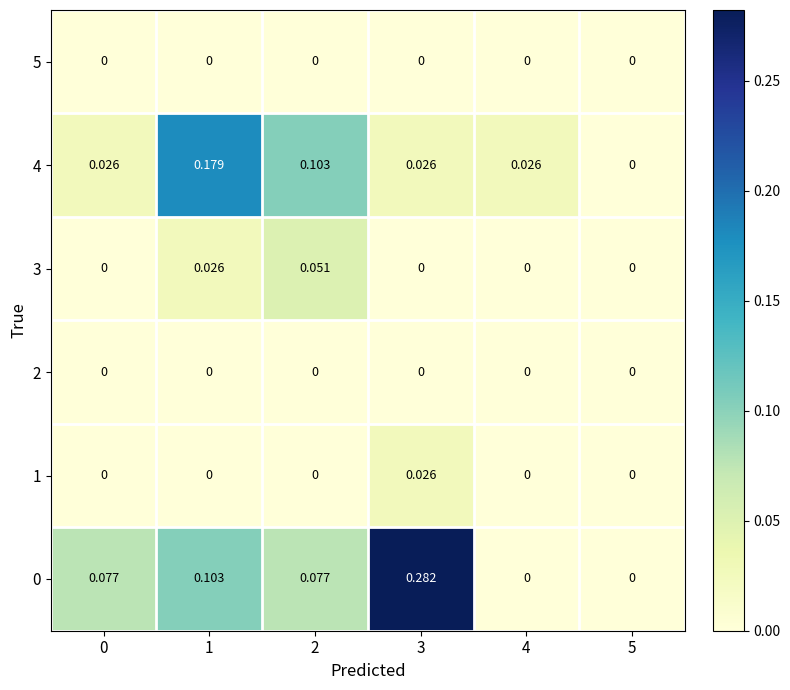

Reading right to left, list all the values displayed in this chart.

5: 5=0.0	4=0.0	3=0.0	2=0.0	1=0.0	0=0.0
4: 5=0.0	4=0.0	3=0.0	2=0.1	1=0.2	0=0.0
3: 5=0.0	4=0.0	3=0.0	2=0.1	1=0.0	0=0.0
2: 5=0.0	4=0.0	3=0.0	2=0.0	1=0.0	0=0.0
1: 5=0.0	4=0.0	3=0.0	2=0.0	1=0.0	0=0.0
0: 5=0.0	4=0.0	3=0.3	2=0.1	1=0.1	0=0.1